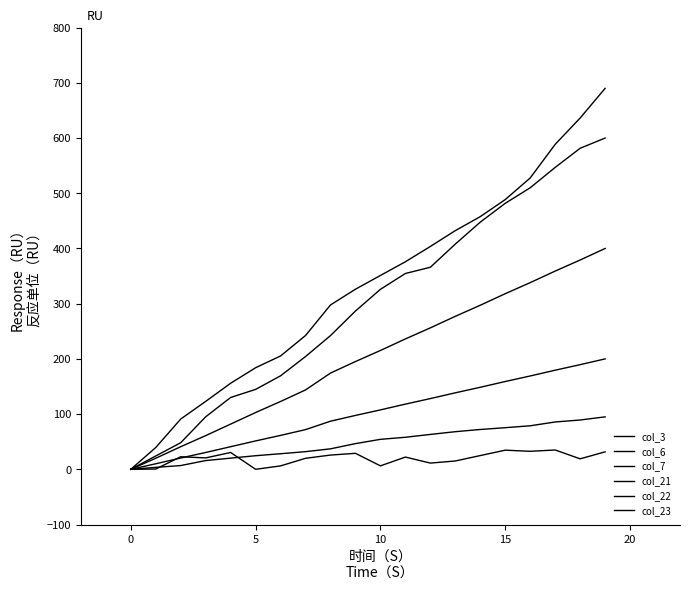

At how many categories does at least one series exceed 270?

12